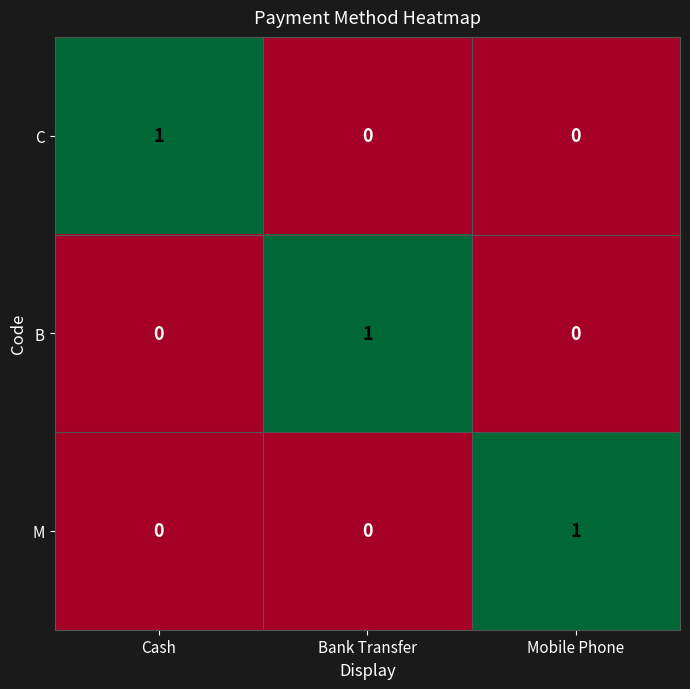

At which label does C reach its peak?

Cash